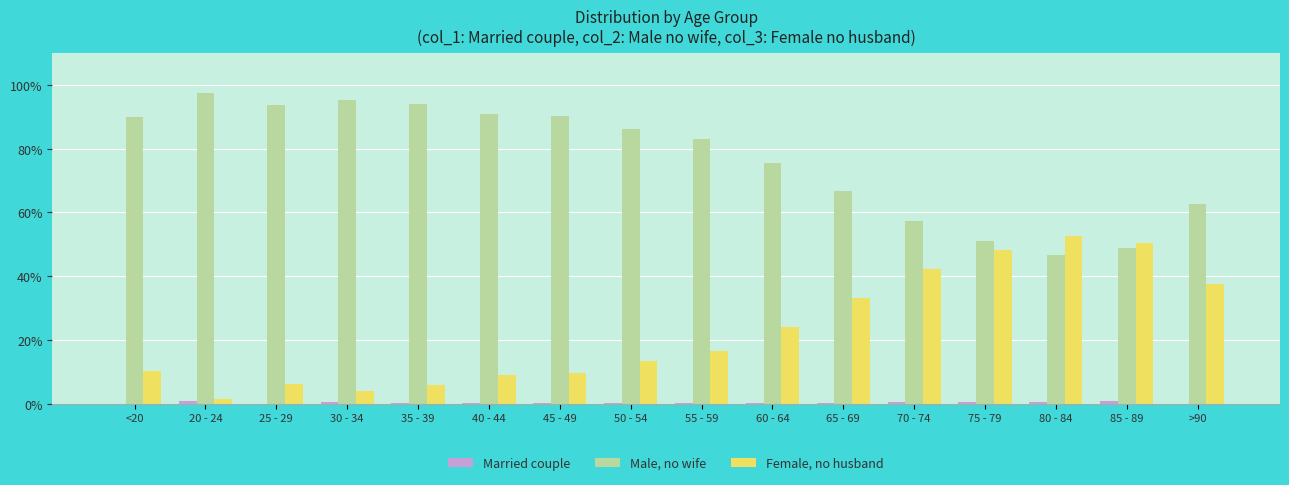

How many categories are shown in the chart?

16